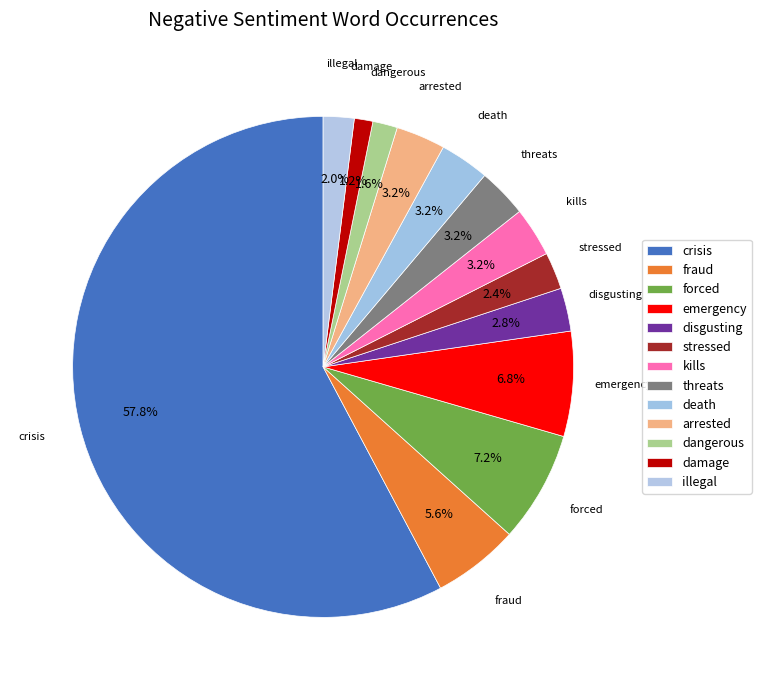

How many slices are in this pie chart?

13